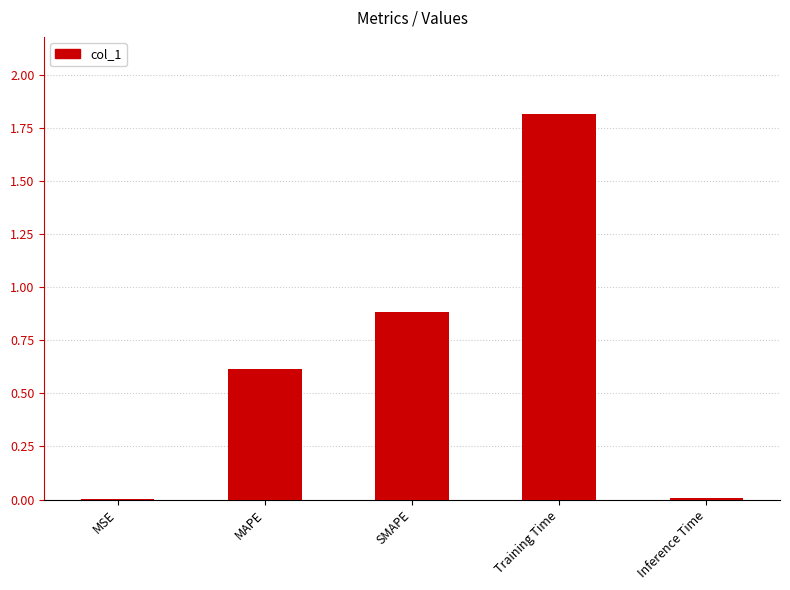

What is the maximum value shown in the chart?

1.8